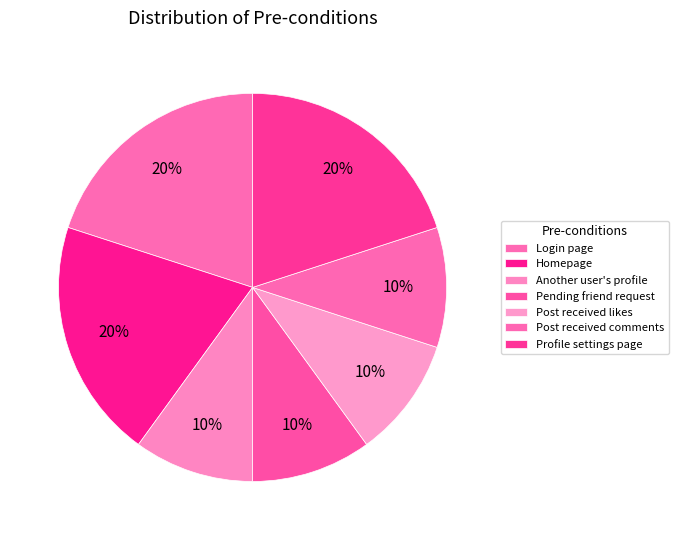

Which slice is the largest?

User is on the login page